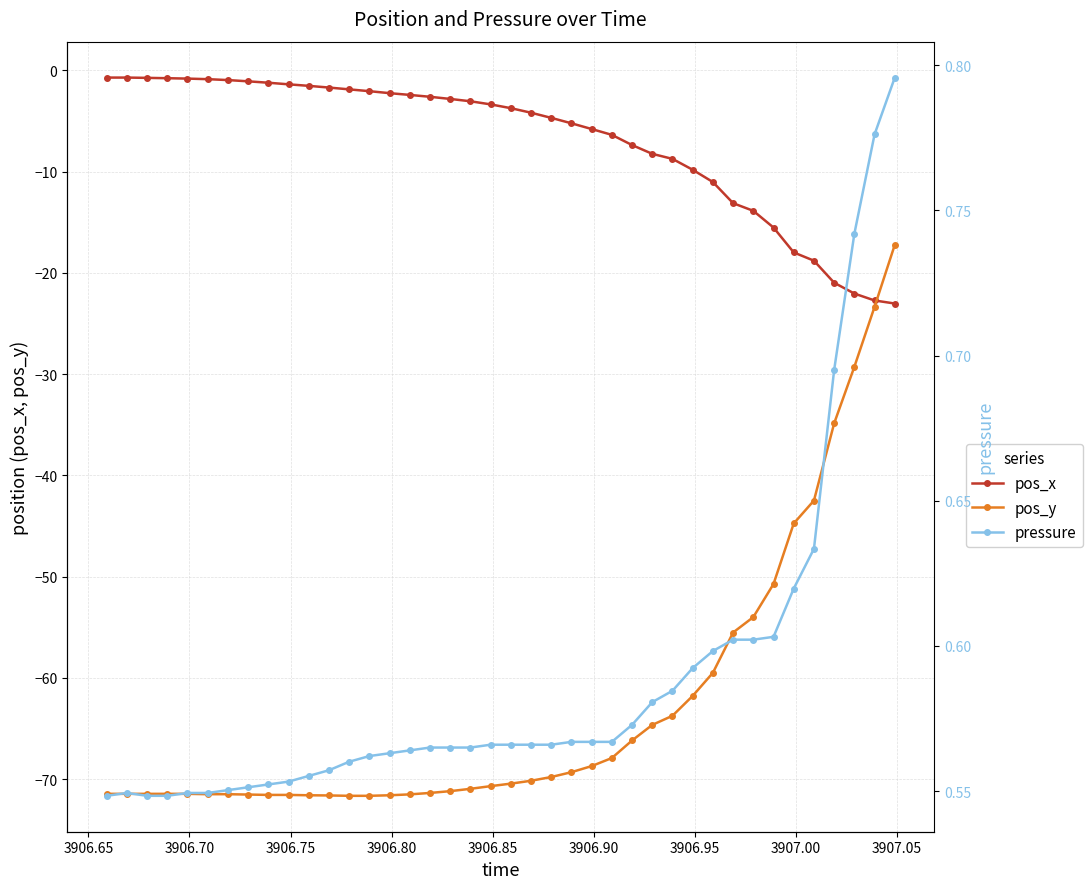

What is the sum of all pos_y values?

-2512.9